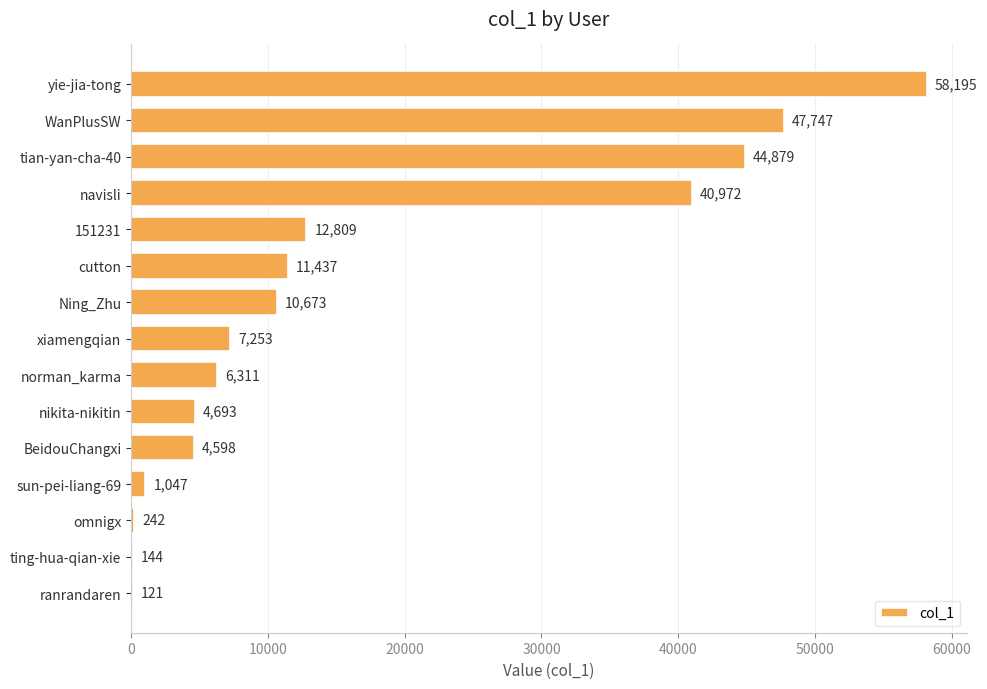

What is the average value?

16741